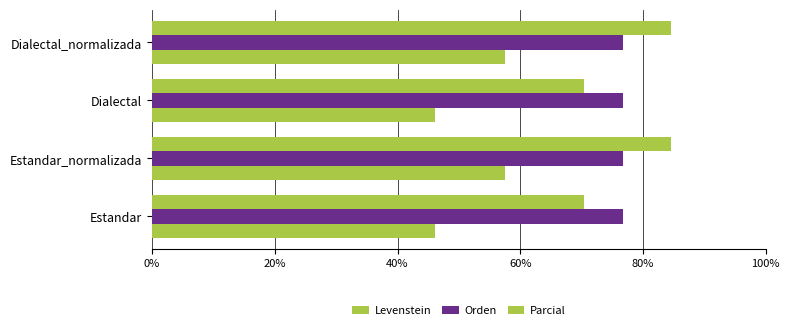

Count the number of data series in this chart.

3